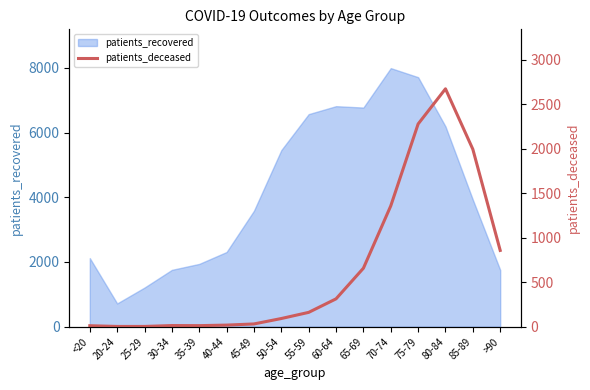

The value of patients_recovered at 75-79 is 11924. True or false?

False